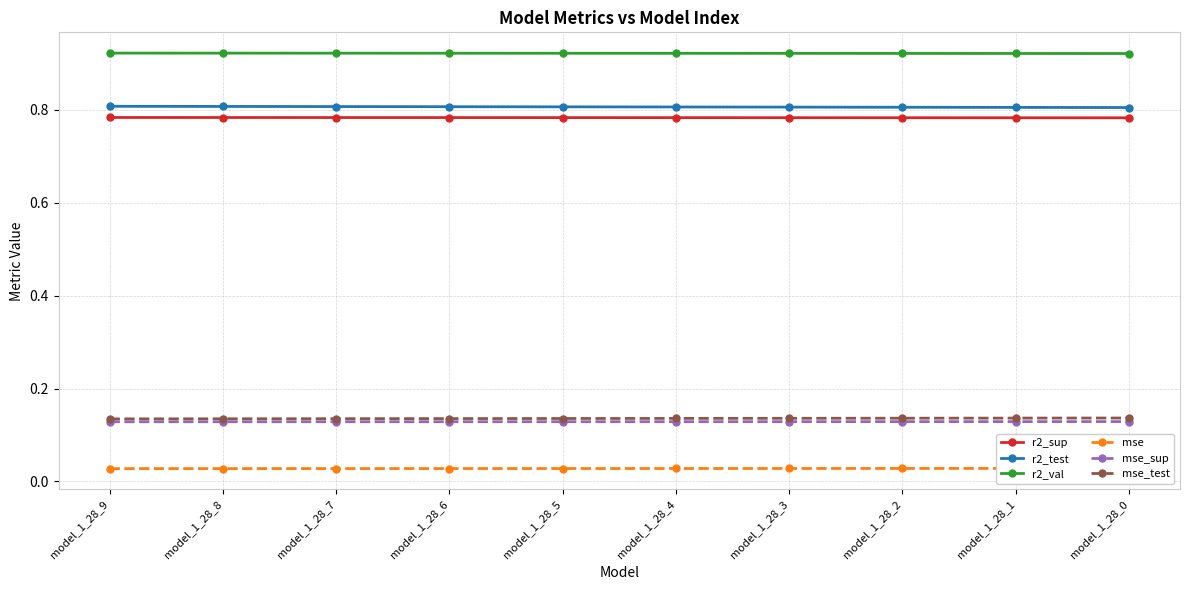

Which has a higher value, model_1_28_5 or model_1_28_0?

model_1_28_5